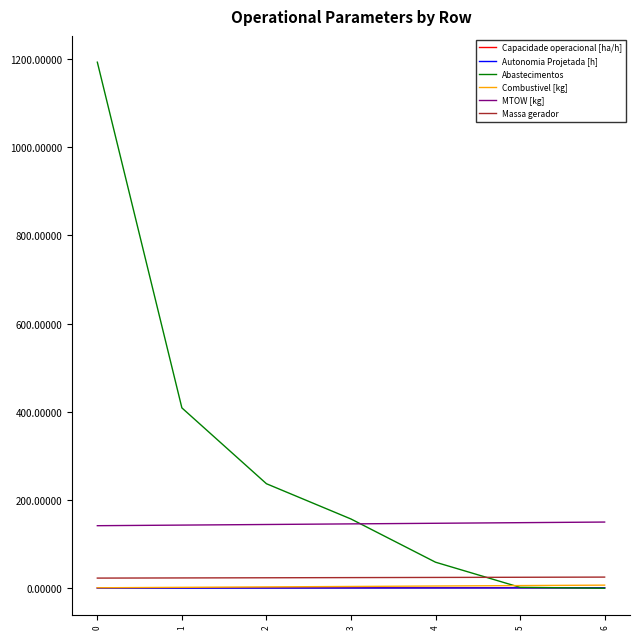

What is the average value of the Combustivel [kg] series?

4.0